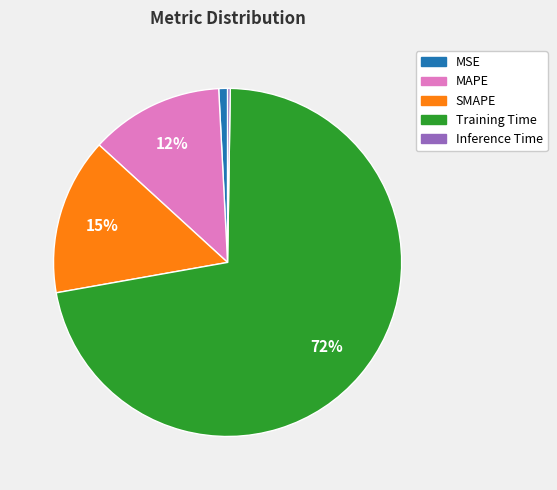

Is the sum of Training Time and MSE greater than half?

Yes